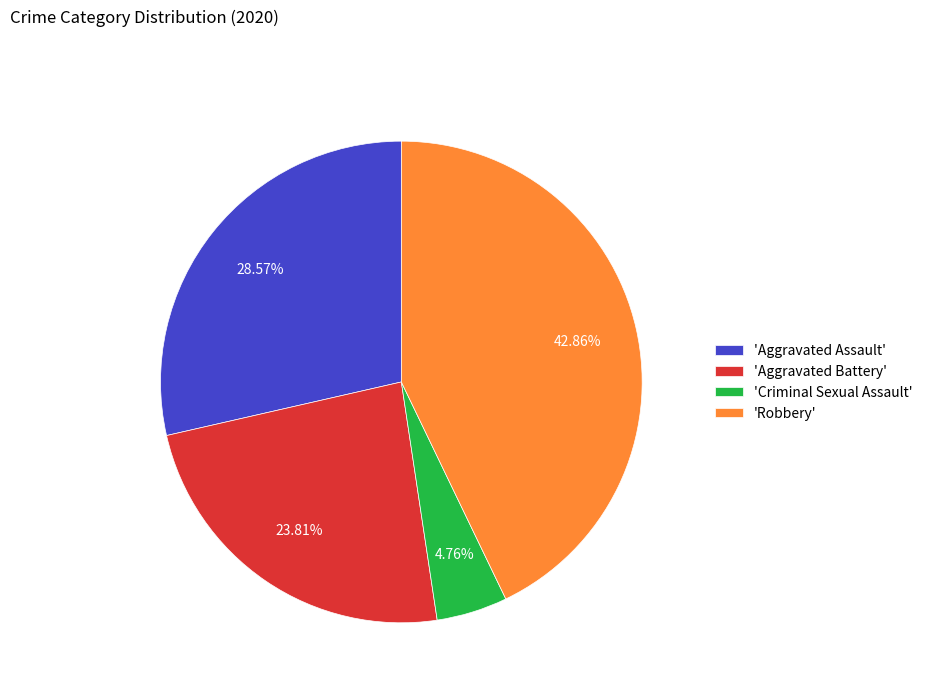

What is the ratio of the value at 'Aggravated Assault' to the value at 'Aggravated Battery'?

1.2